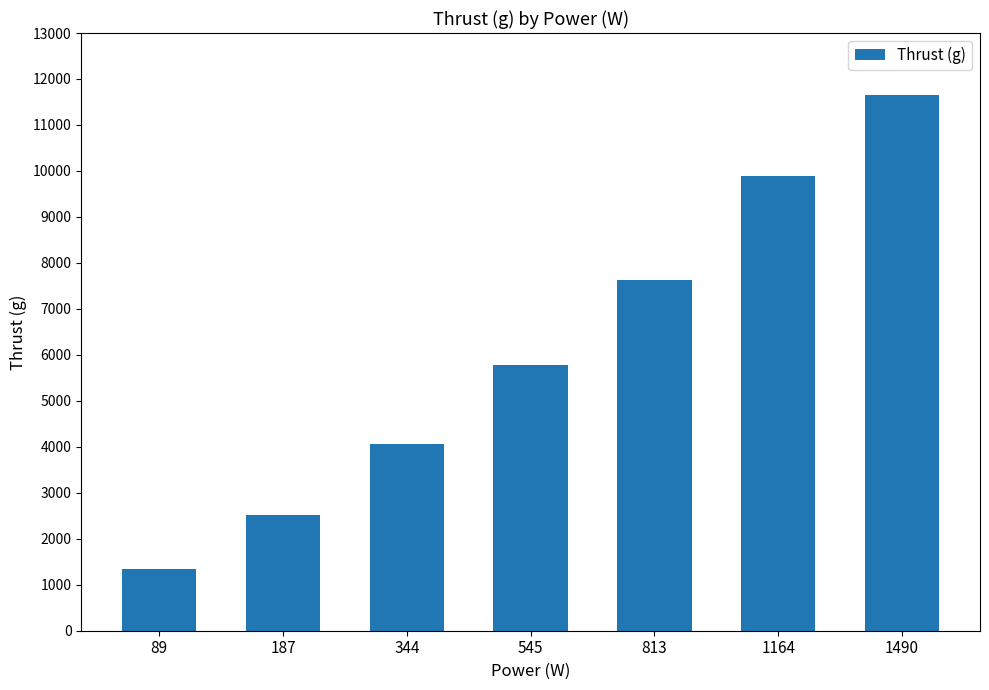

Reading left to right, extract all data points from this chart.

89=1350	187=2520	344=4060	545=5790	813=7620	1164=9900	1490=11660